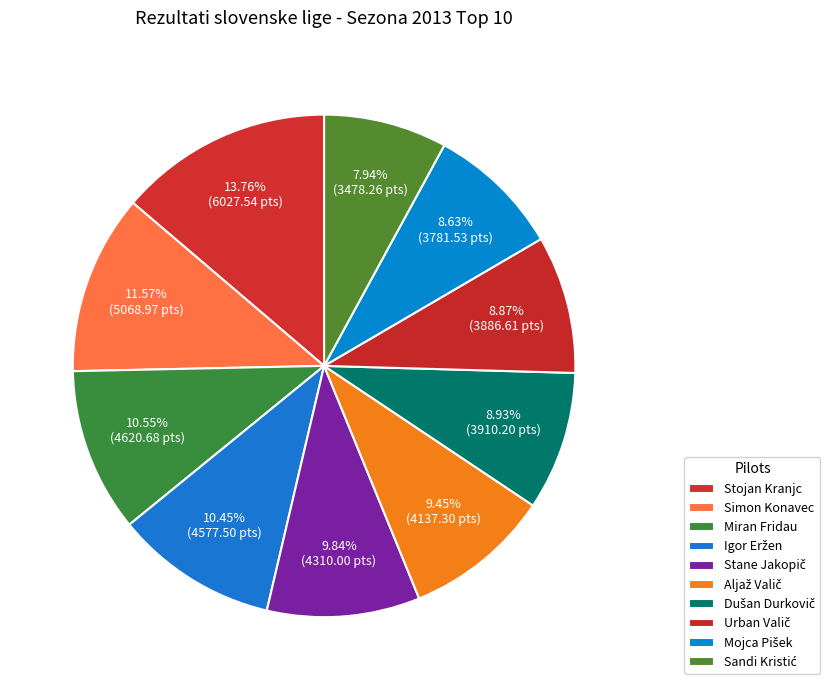

Between Stane Jakopič and Aljaž Valič, which is larger?

Stane Jakopič